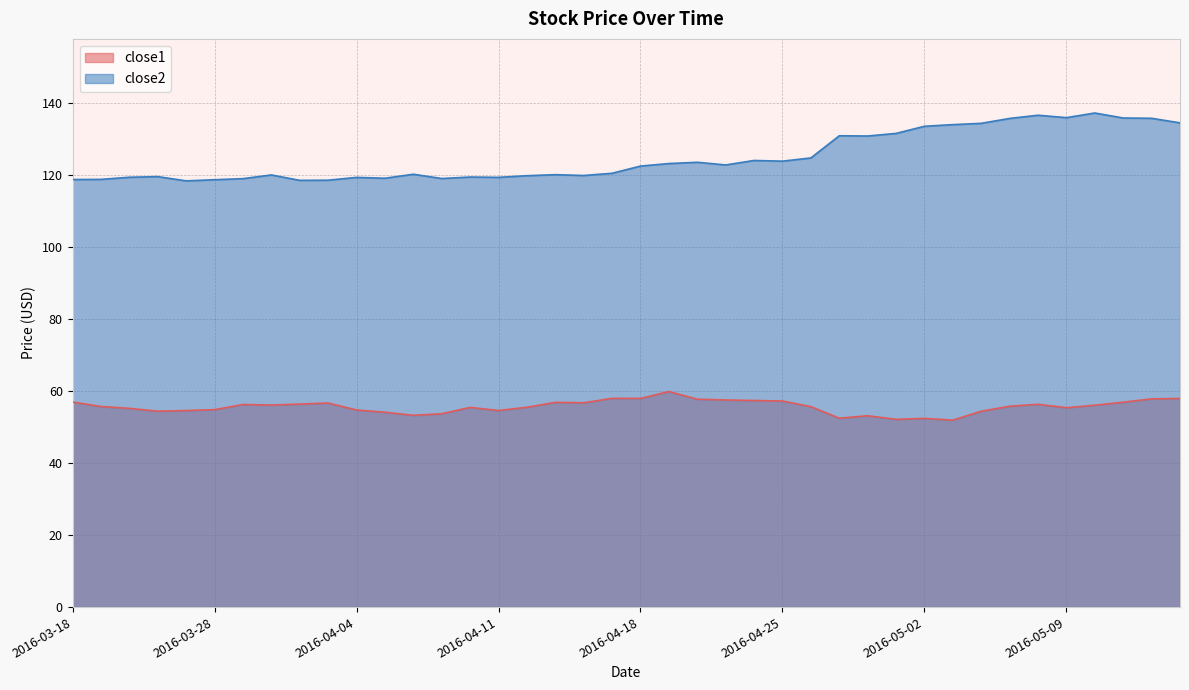

Where is the first local minimum for close2?

2016-03-24